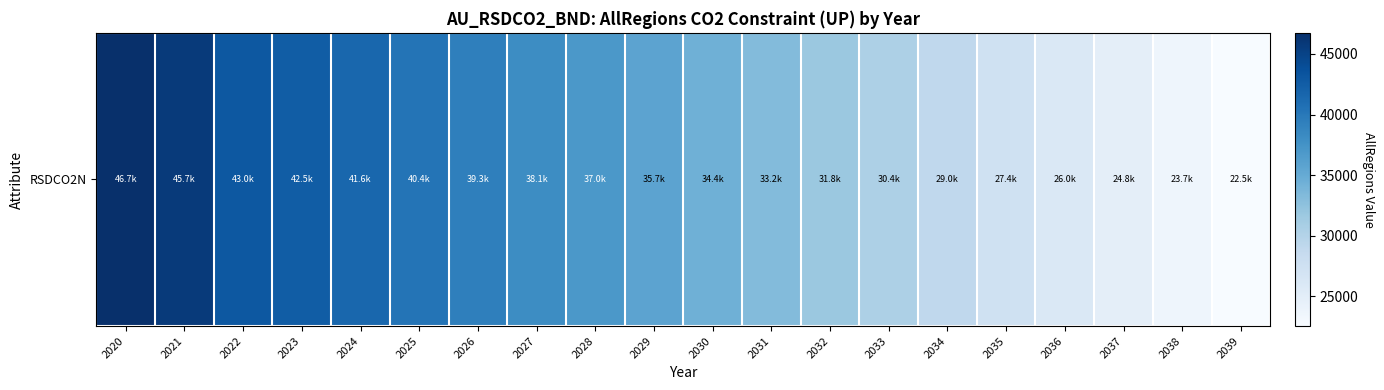

Reading left to right, list all the values displayed in this chart.

2020=46744.4	2021=45722.5	2022=42973.3	2023=42525.9	2024=41578.7	2025=40396.1	2026=39303.4	2027=38129.1	2028=36951.3	2029=35718.8	2030=34422.0	2031=33199.9	2032=31789.8	2033=30429.0	2034=29010.3	2035=27441.9	2036=26008.7	2037=24811.0	2038=23650.8	2039=22525.9